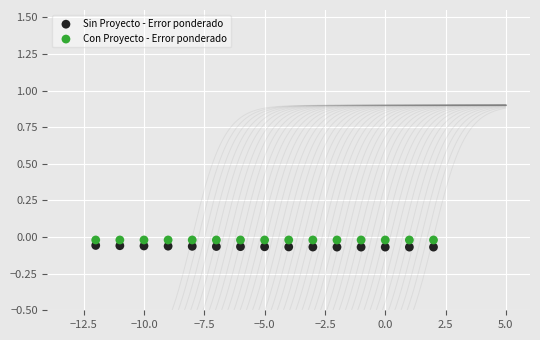

Which series contains the lowest Y value?

Sin Proyecto - Error ponderado